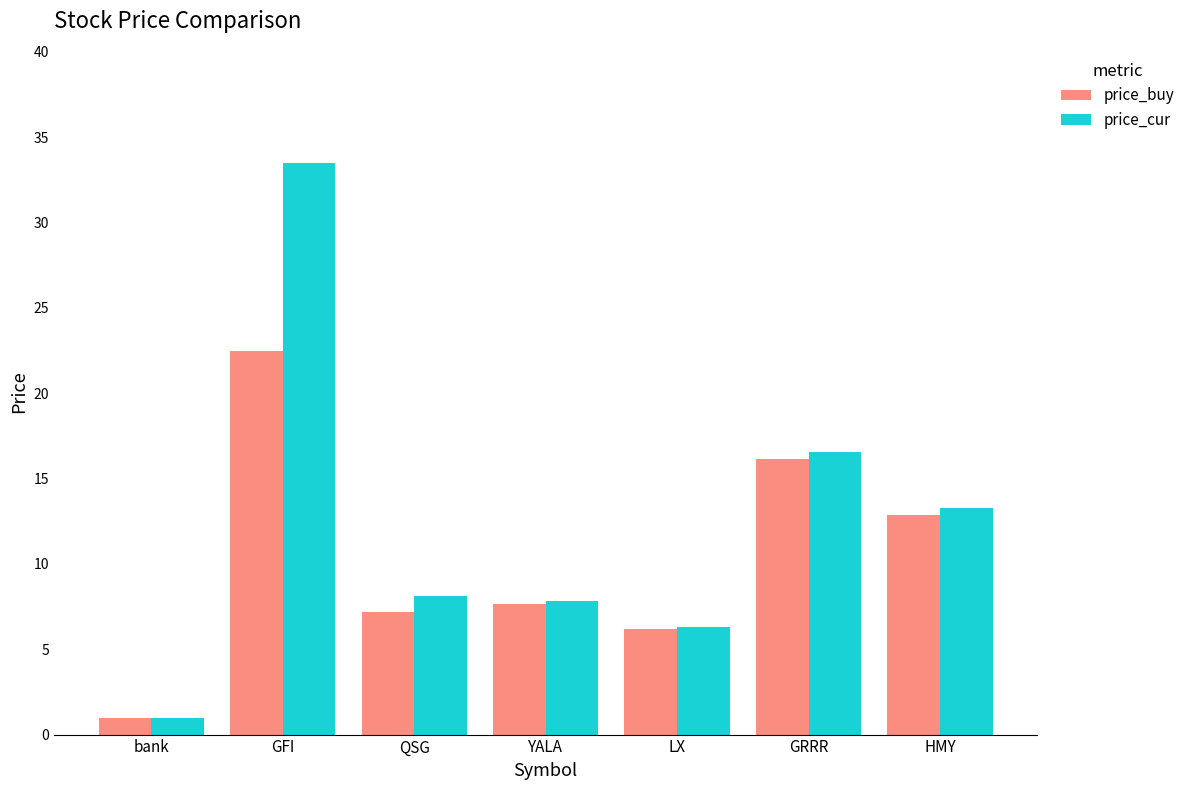

At which category is the sum across all series the highest?

GFI